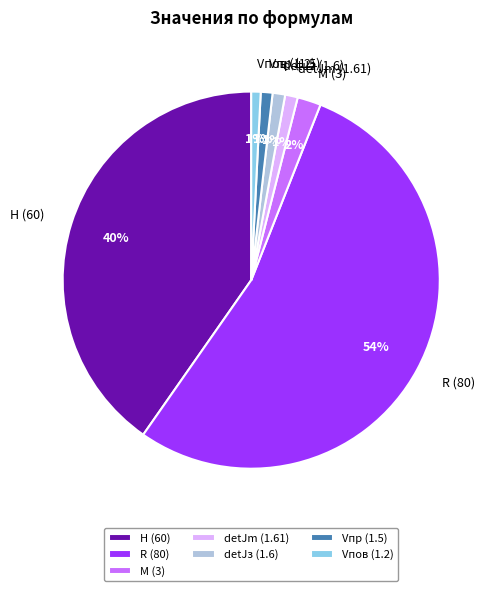

To the nearest percent, what portion does Vпр (1.5) represent?

1%